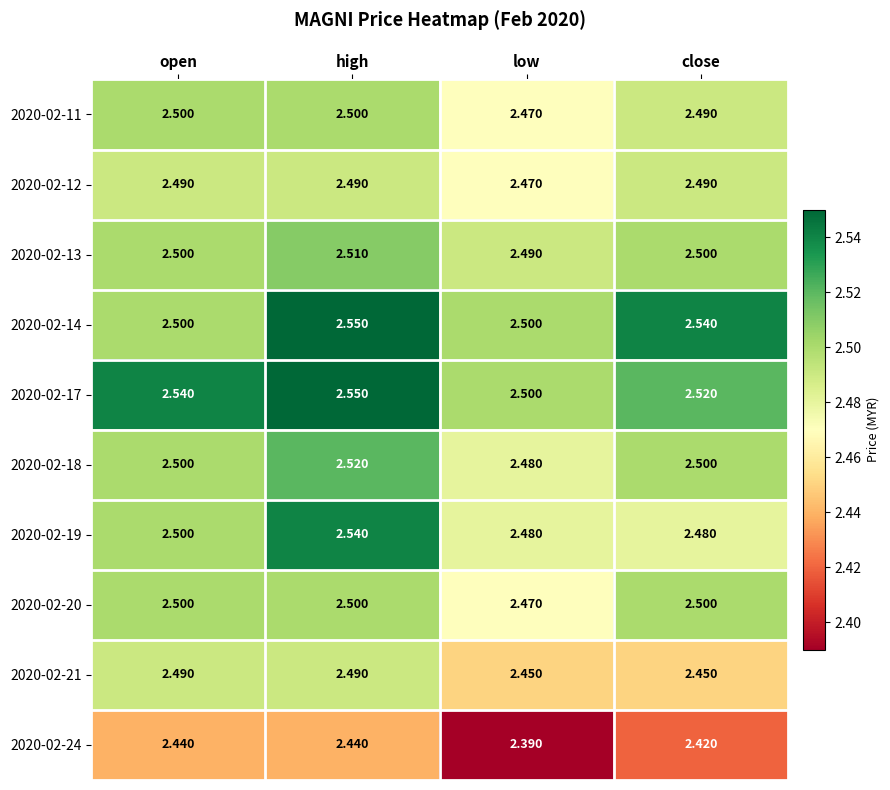

Which series changed the most between high and close?

2020-02-19